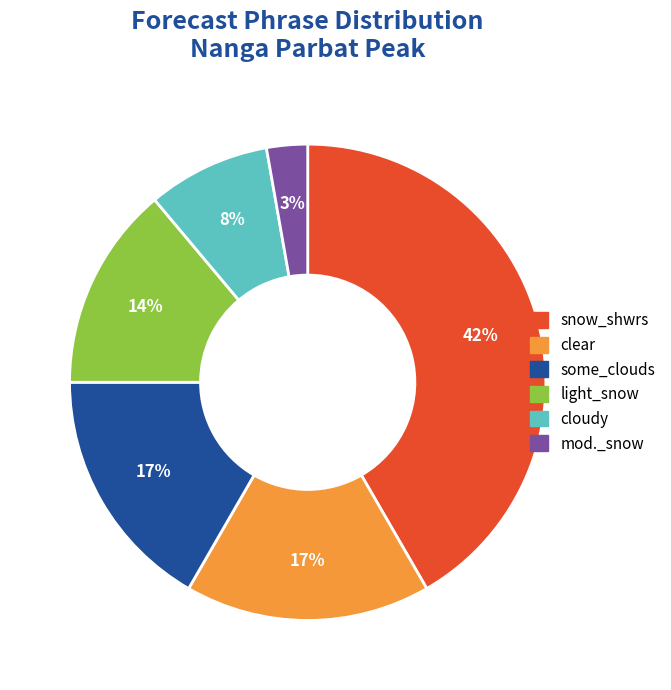

To the nearest percent, what is the average slice percentage?

17%